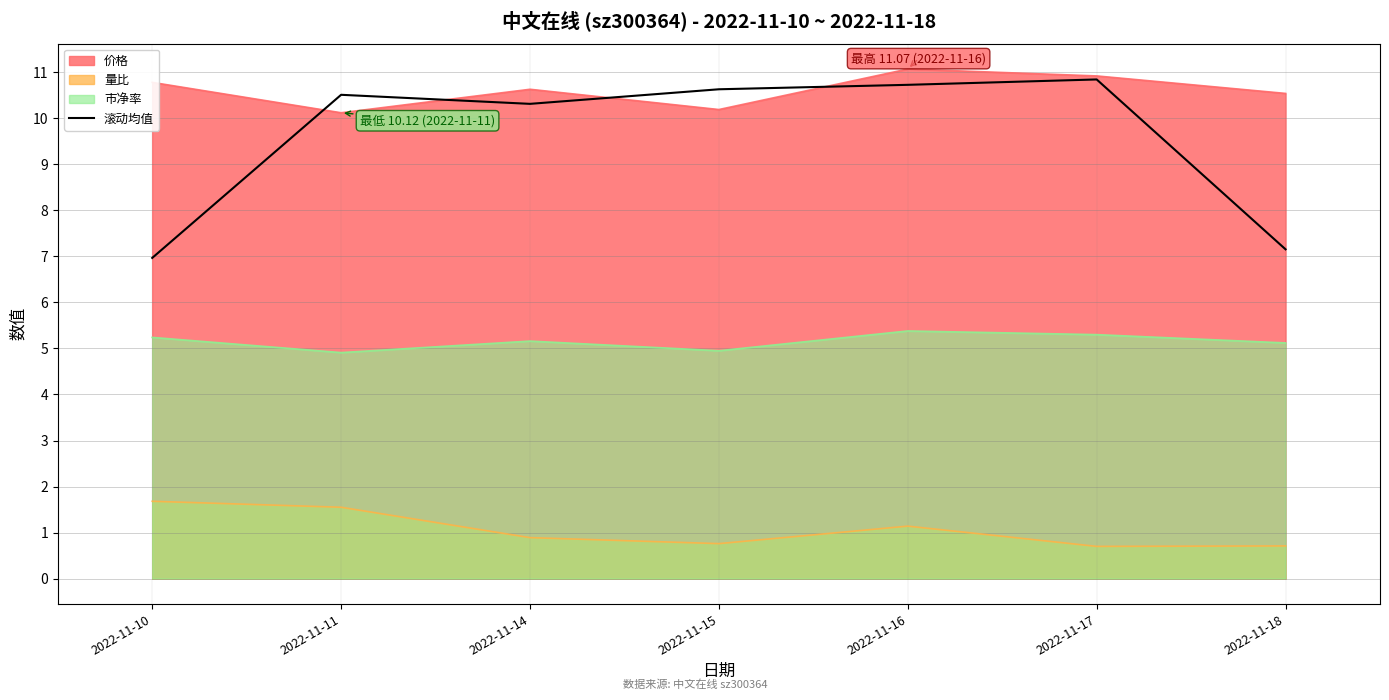

Which series has the largest total across all categories?

价格